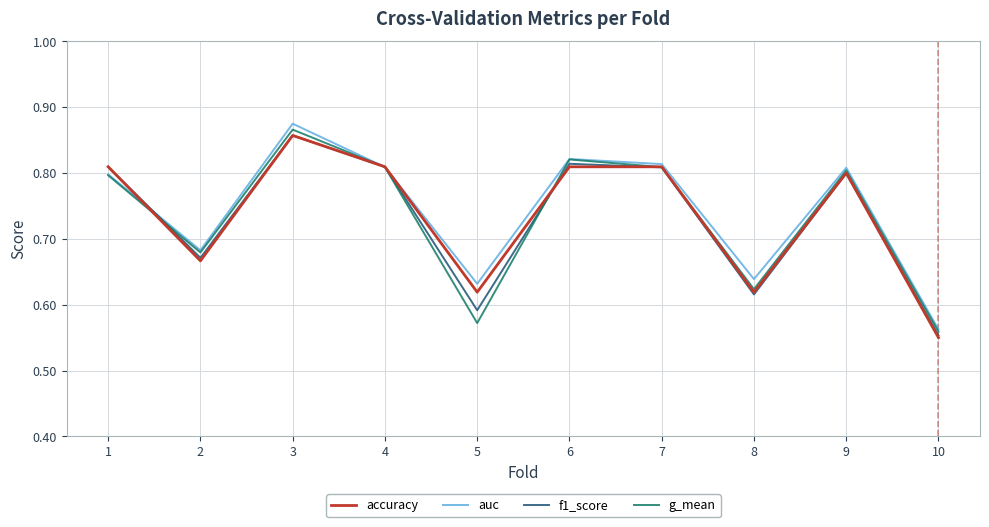

At which category is the sum across all series the highest?

3